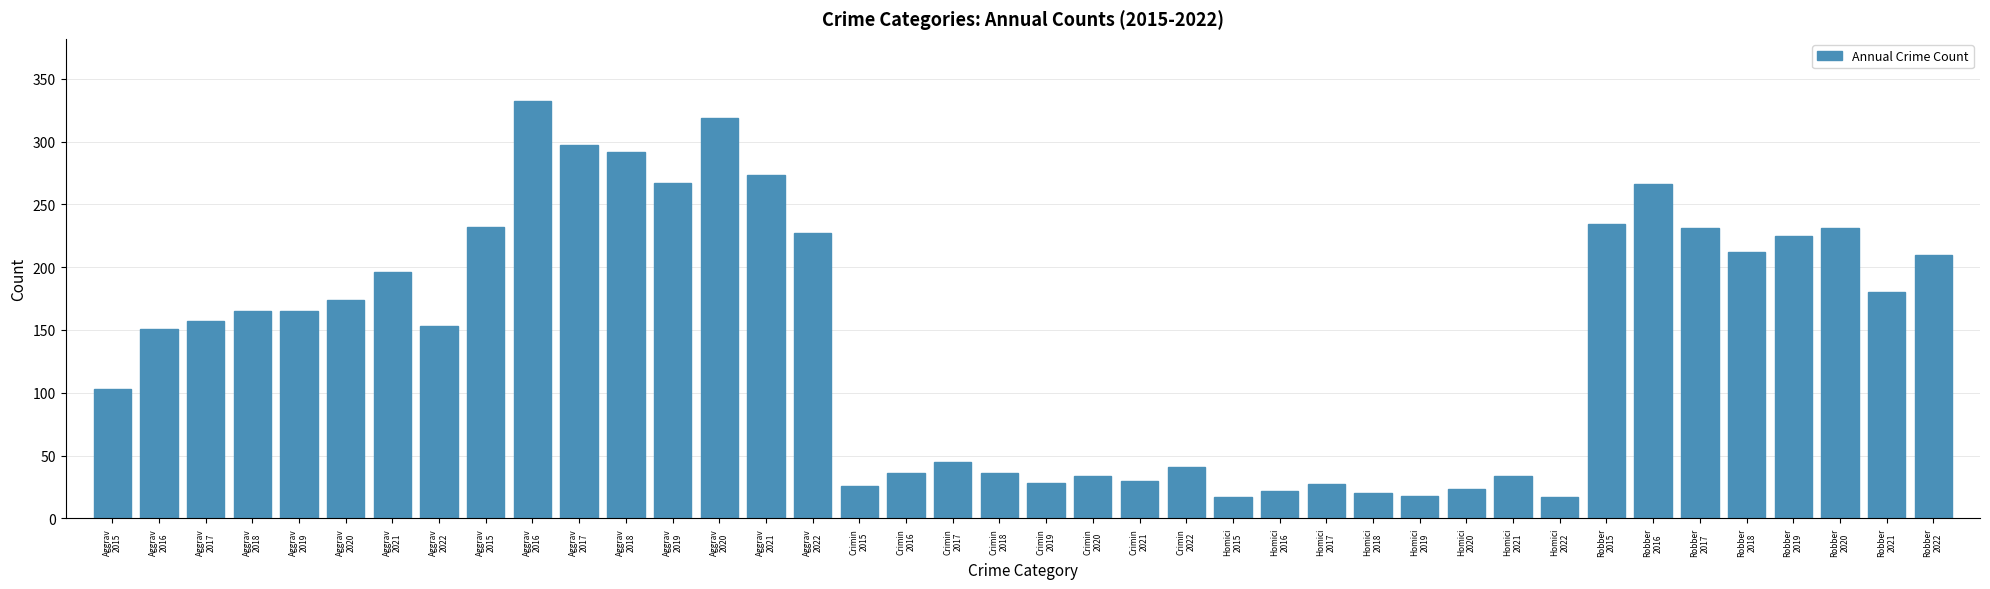

What is the label of the 11th bar from the right?

Homici
2020